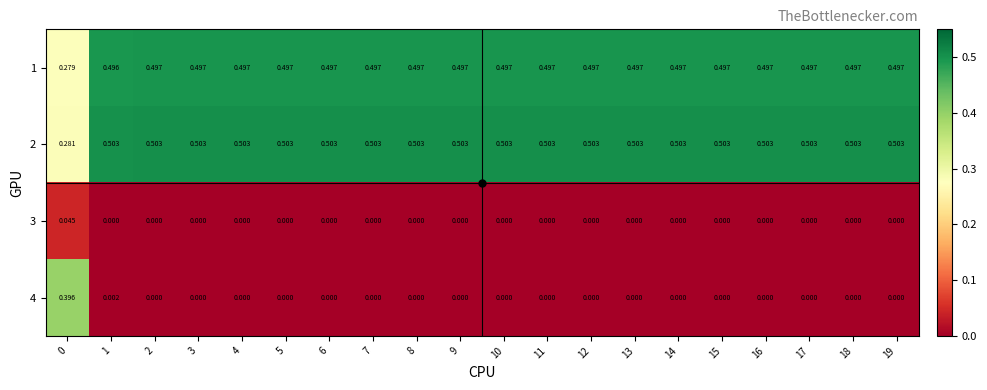

Is the value of 2 at 9 greater than the value of 3 at 6?

Yes